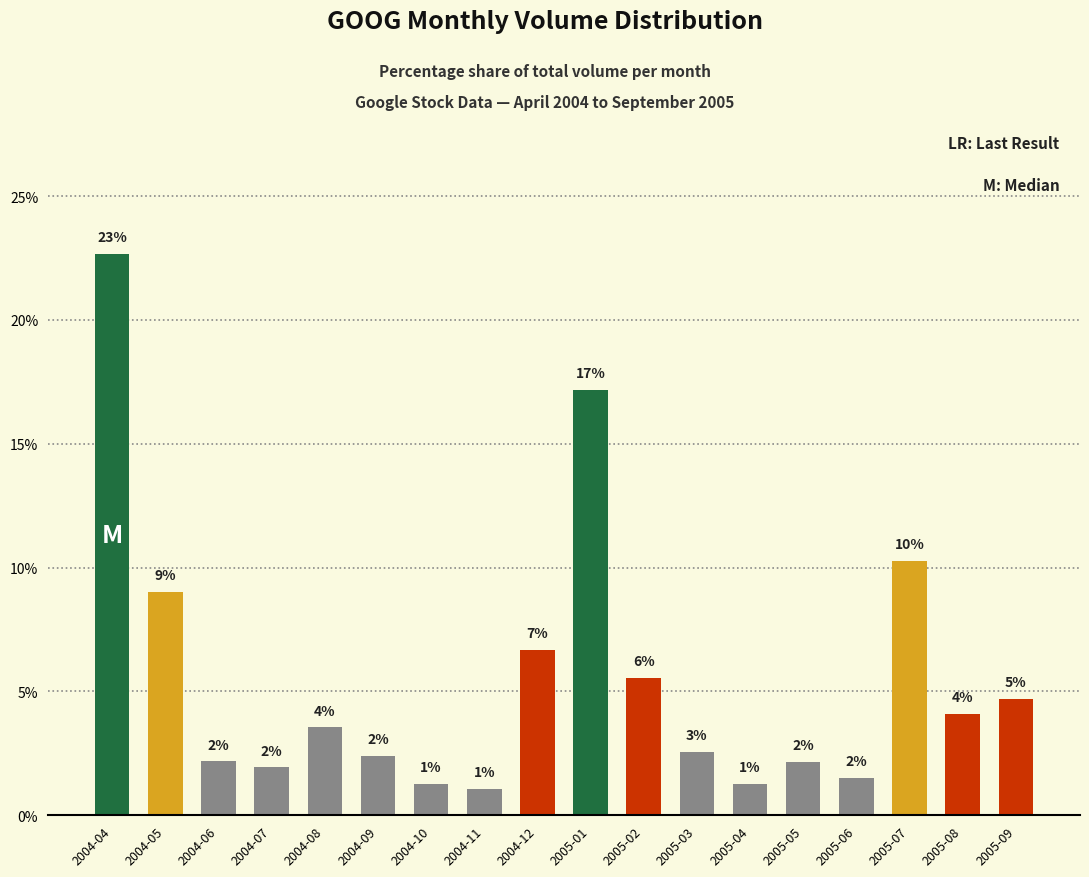

What is the average value?

5.6